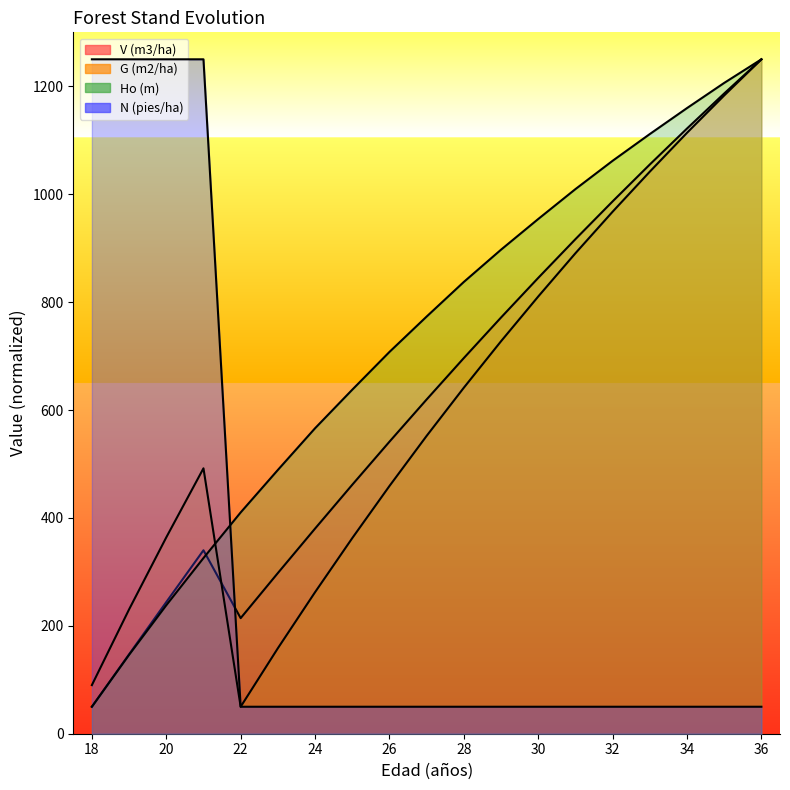

At how many categories does at least one series exceed 734?

14